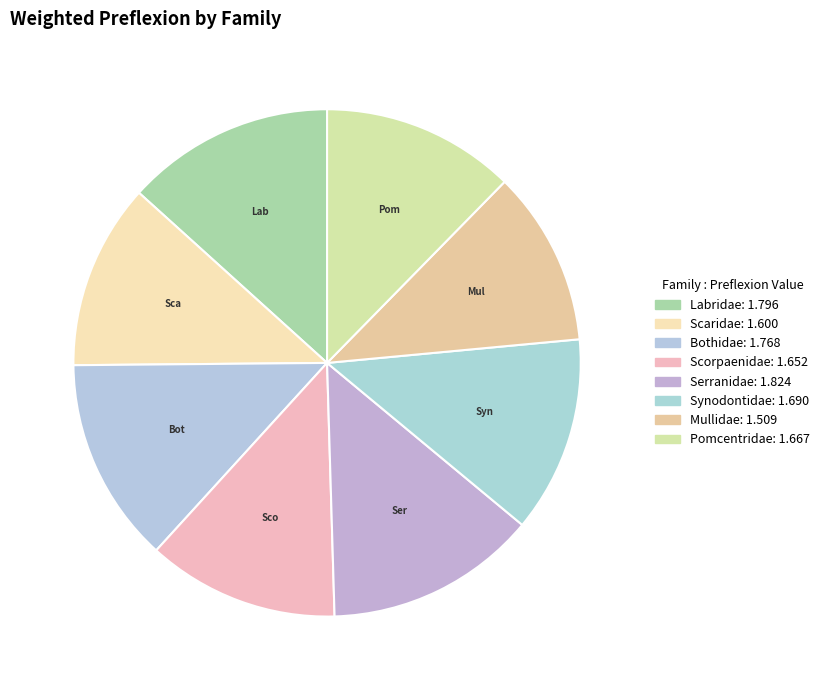

To the nearest percent, what is the average slice percentage?

12%